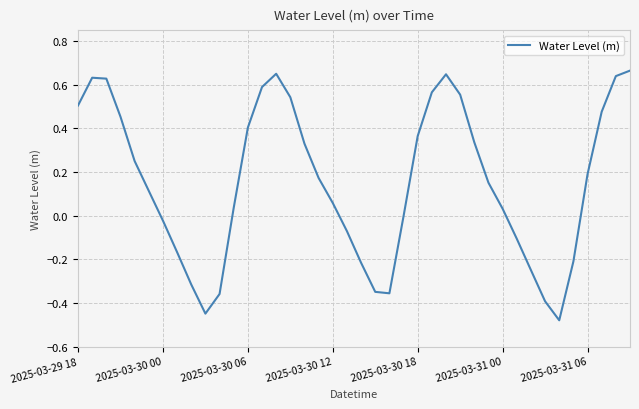

What is the difference between the maximum and minimum values?

1.1